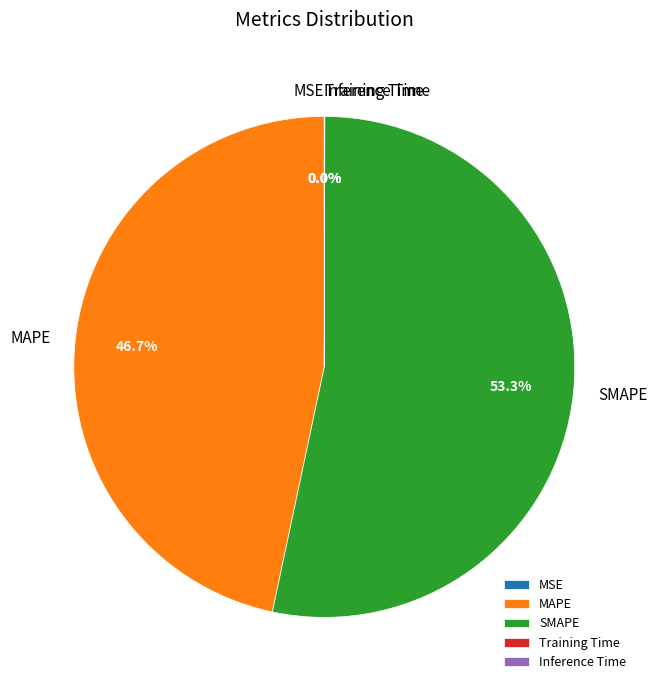

Is the sum of MAPE and SMAPE greater than half?

Yes